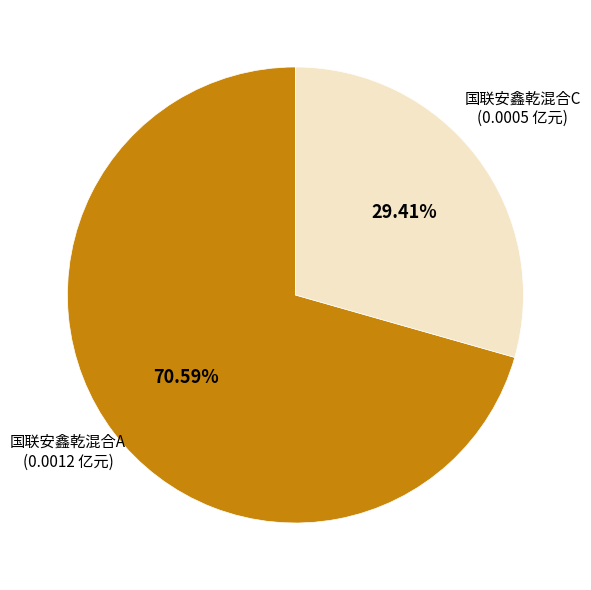

Count the number of slices in the pie.

2